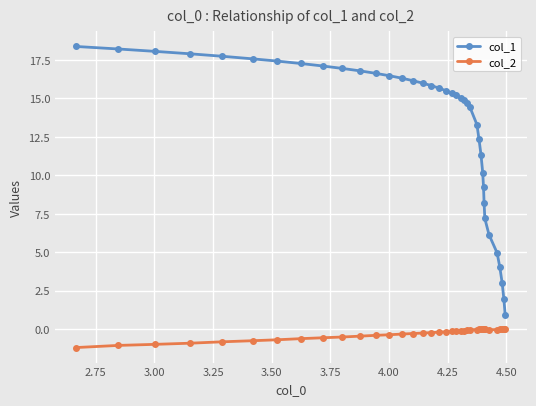

What are all the series names shown in the legend?

col_1, col_2